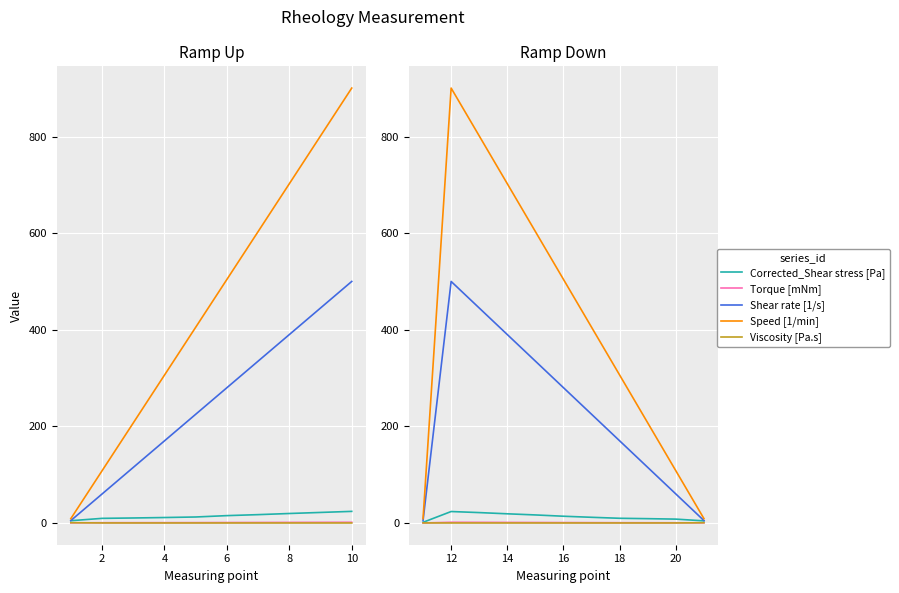

What is the lowest value of the Torque [mNm] series?

0.1